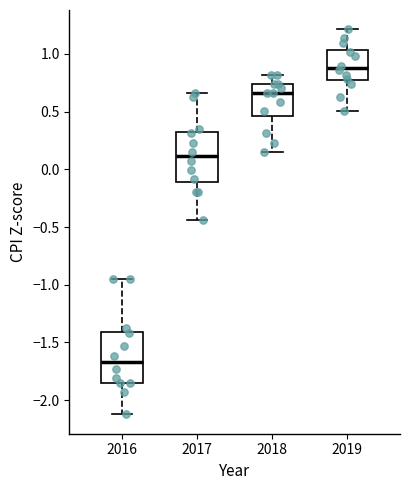

Reading left to right, transcribe this box plot: for each box, give where its median line is, the range the box spans, and where its two whiskers end, as read against the y-axis. The values are not printed on the chart, so give them approximately, as read against the axis.

2016: median -1.65, box -1.85 to -1.40, whiskers -2.10 to -0.95
2017: median 0.10, box -0.10 to 0.30, whiskers -0.45 to 0.65
2018: median 0.65, box 0.45 to 0.75, whiskers 0.15 to 0.80
2019: median 0.90, box 0.75 to 1.05, whiskers 0.50 to 1.20